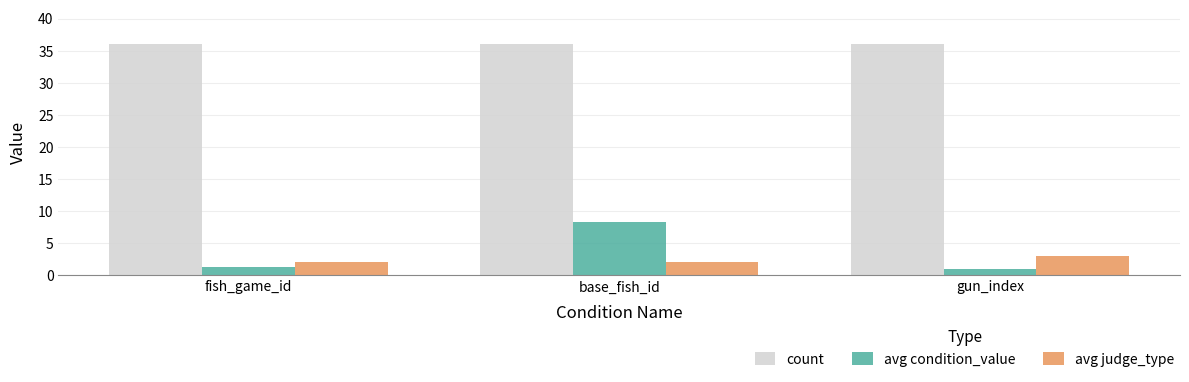

Between fish_game_id and base_fish_id, which series saw the biggest shift?

avg condition_value